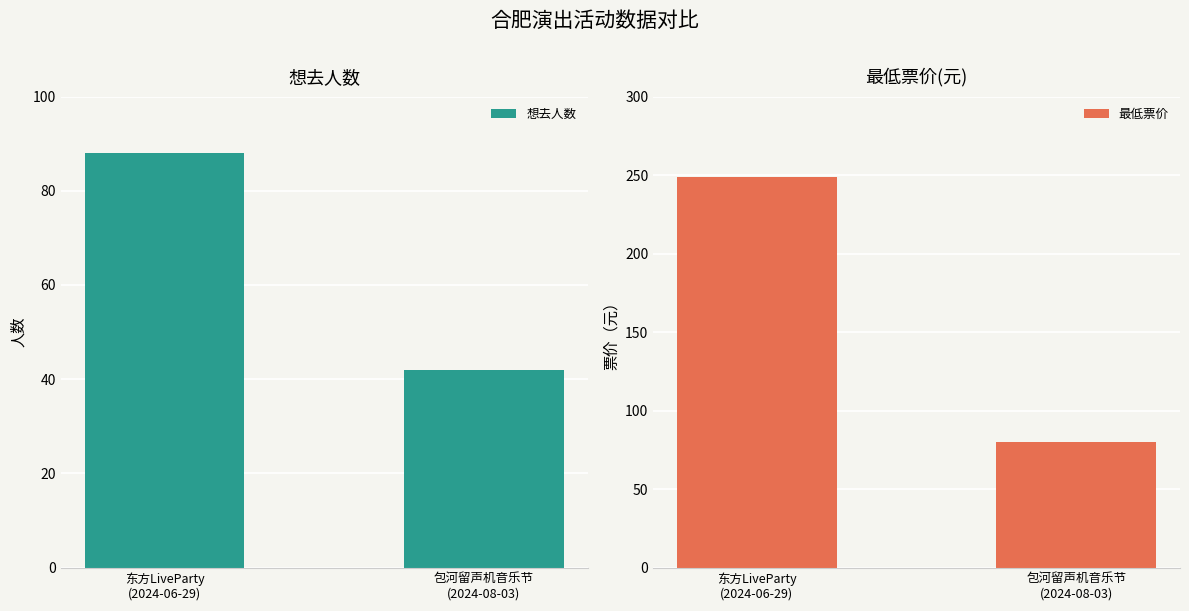

Are the bars horizontal?

No